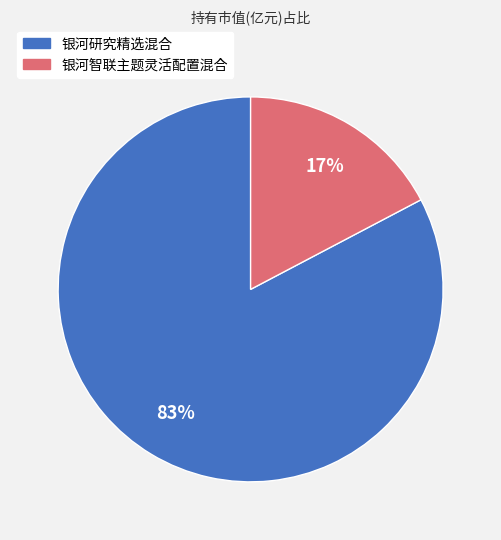

To the nearest percent, what is the average slice percentage?

50%